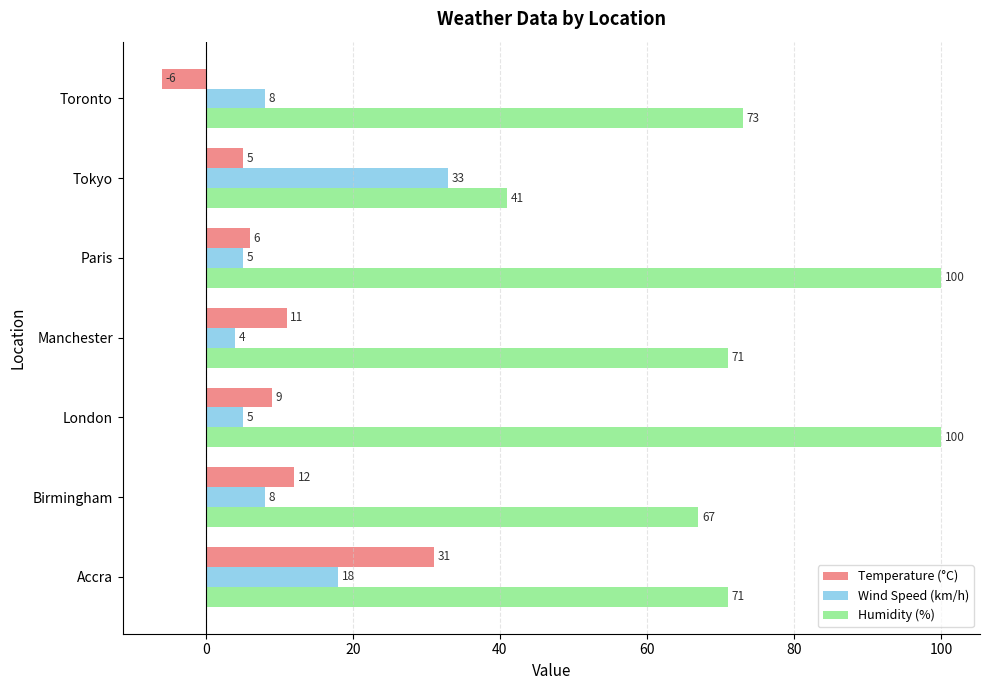

What is the sum of all Humidity (%) values?

523